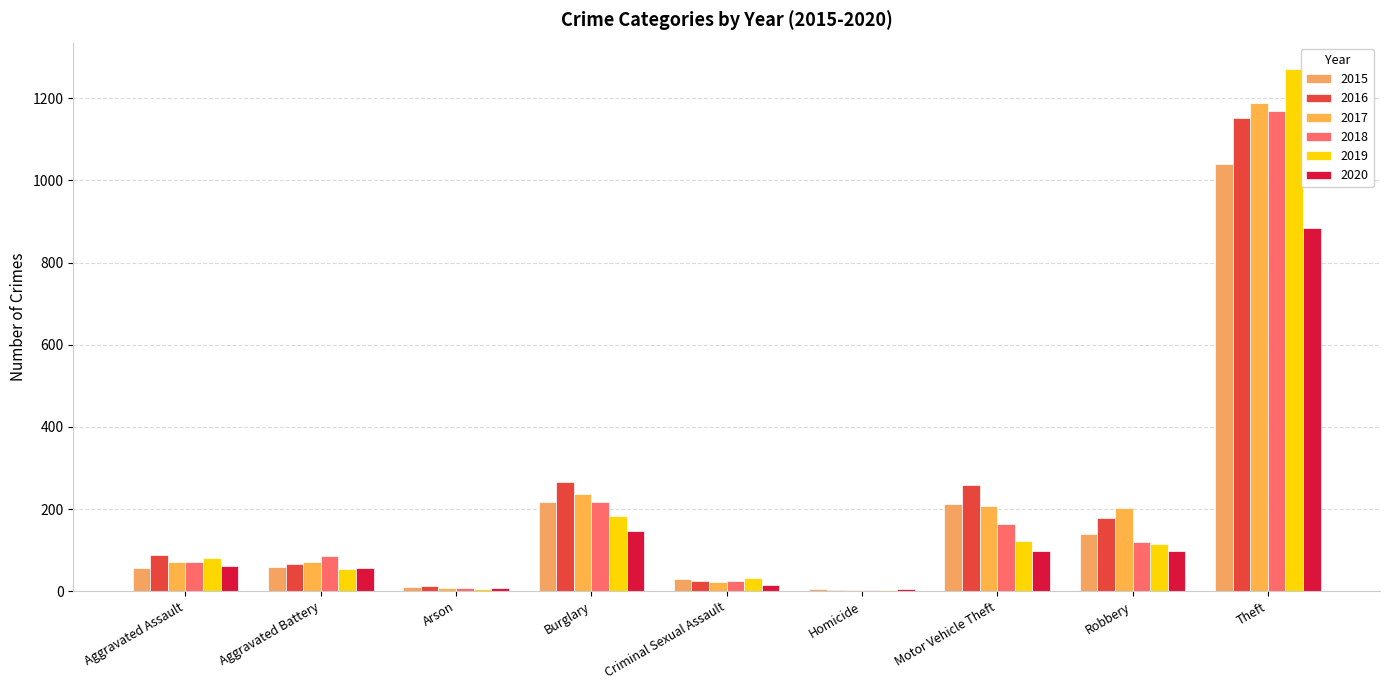

What is the minimum value shown in the chart?

4